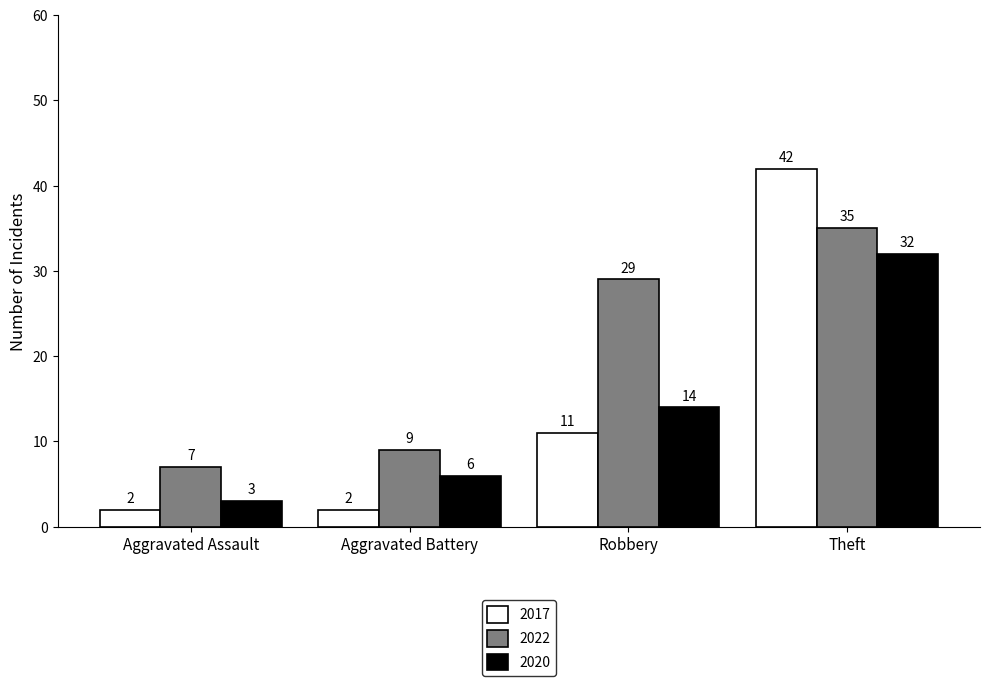

Where is 2017 nearest to the value 22?

Robbery